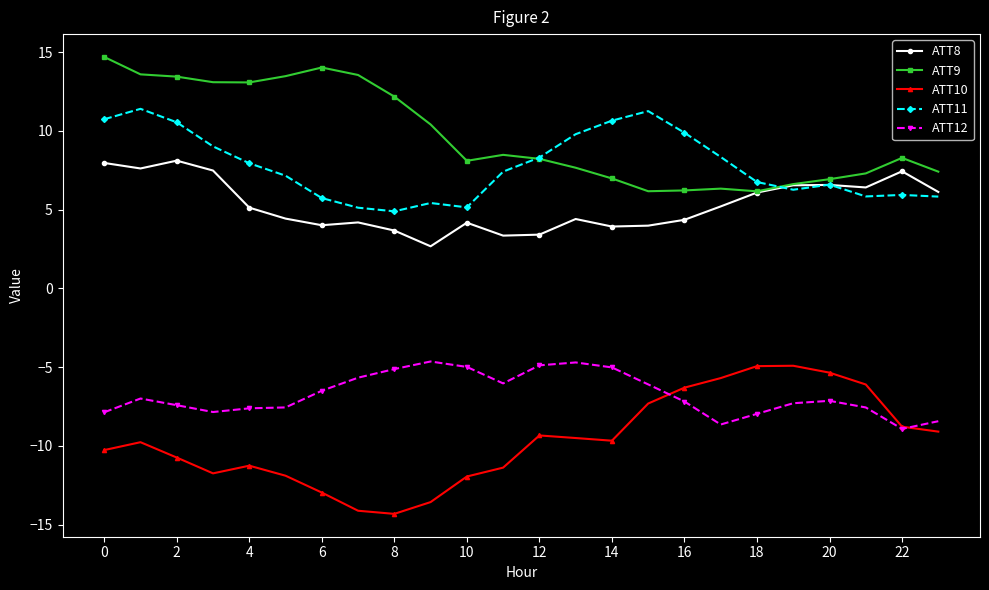

What is the difference between the maximum and minimum values in the ATT9 series?

8.5